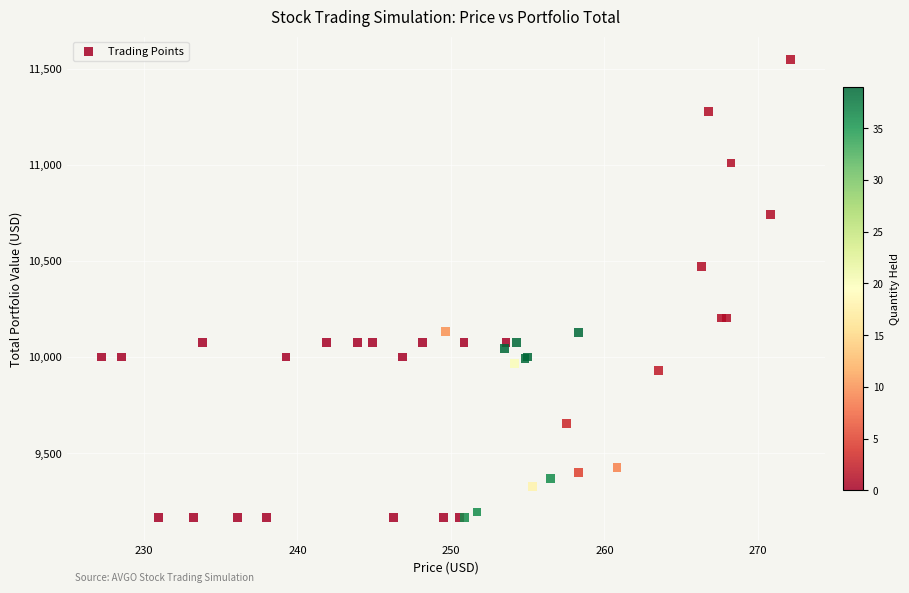

What Y value in the scatter plot is closest to 10355?

10469.5